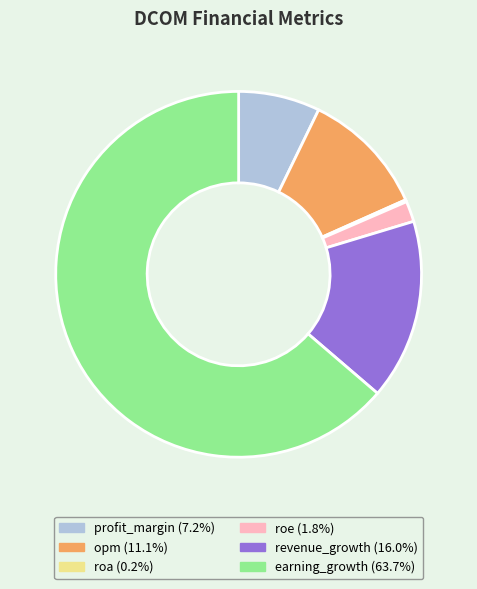

The roe slice represents 2% of the pie. True or false?

True